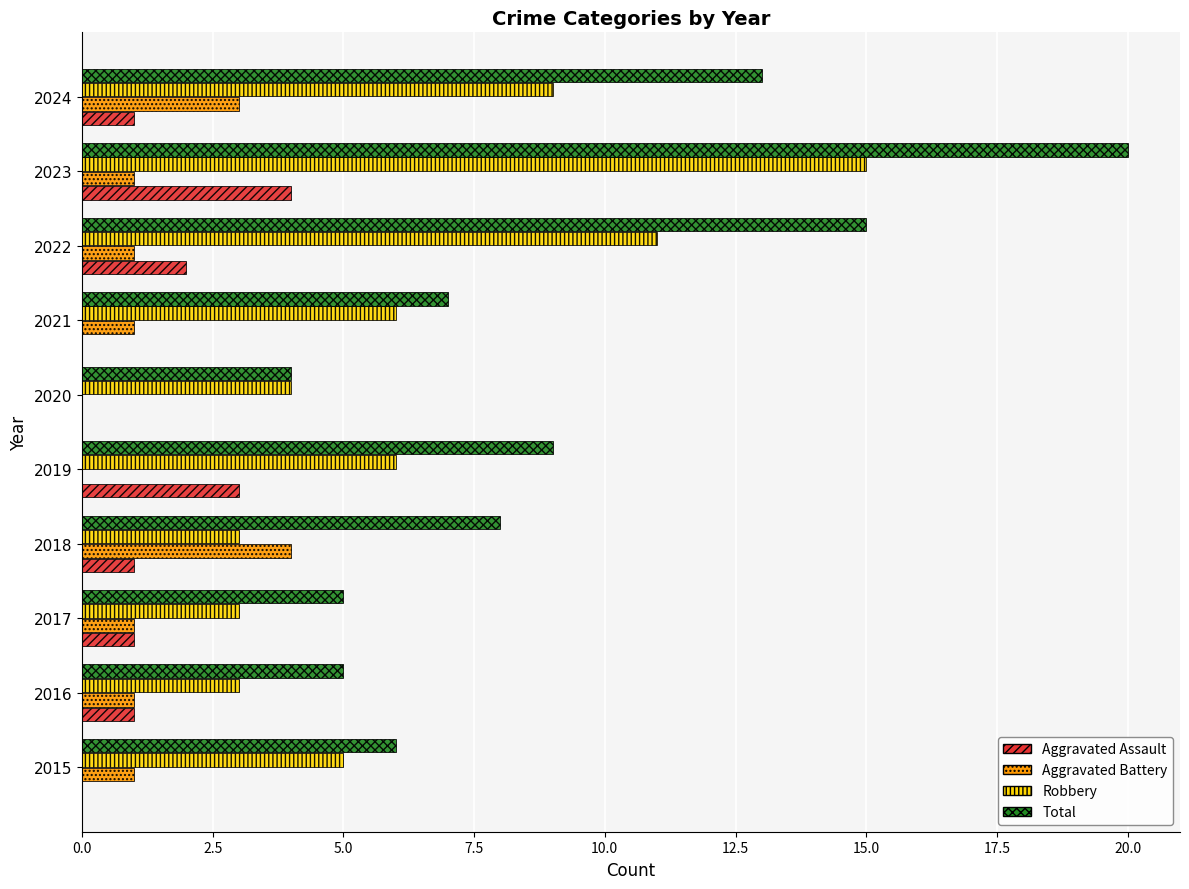

What is the sum of all Aggravated Assault values?

13